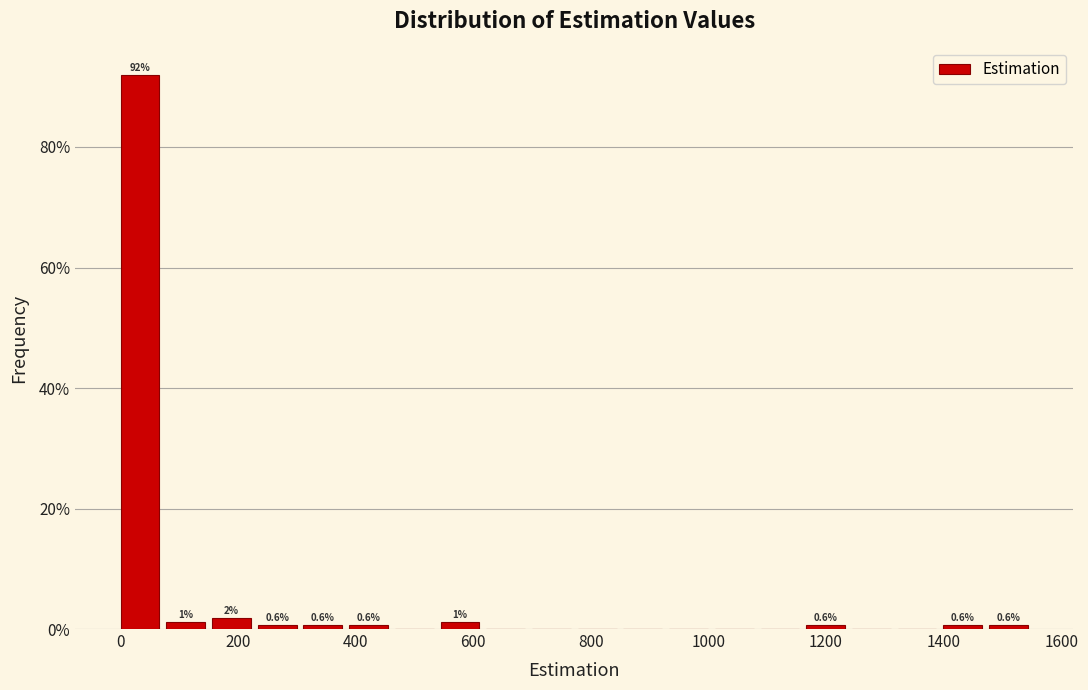

Read against the x-axis, roughly where is the centre of the tallest bar?

40